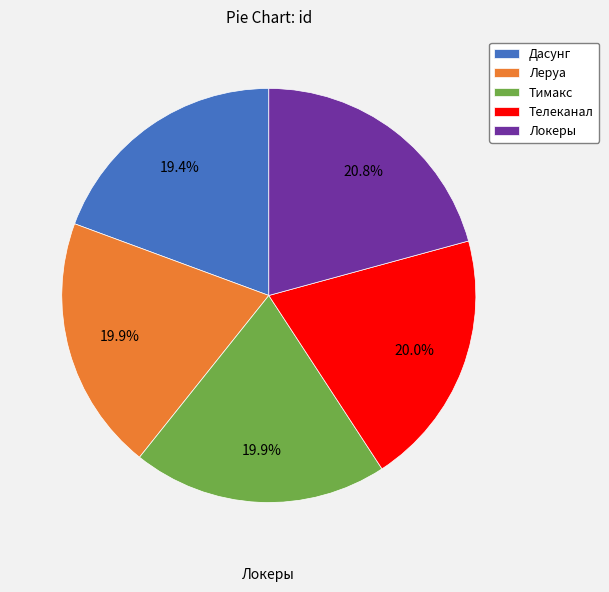

To the nearest percent, what percentage of the pie is Леруа?

20%